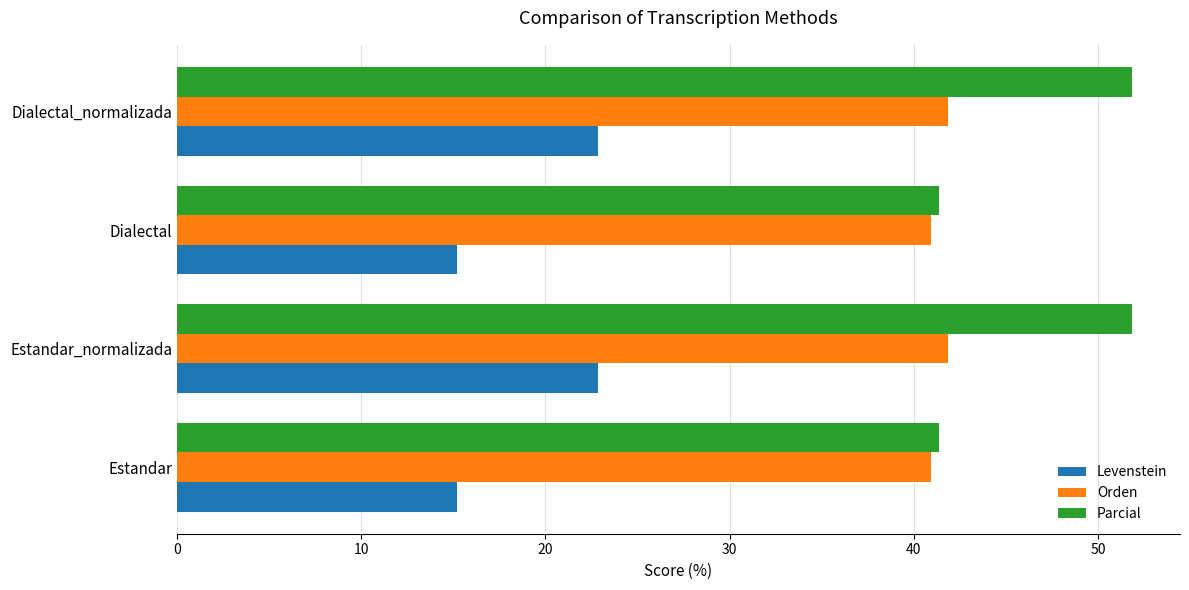

What are all the series names shown in the legend?

Levenstein, Orden, Parcial